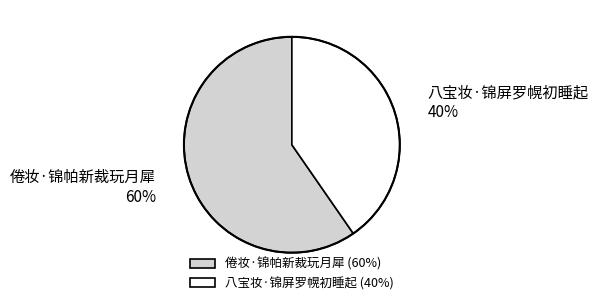

Approximately how many times larger is the value at 倦妆·锦帕新裁玩月犀 compared to 八宝妆·锦屏罗幌初睡起?

1.5